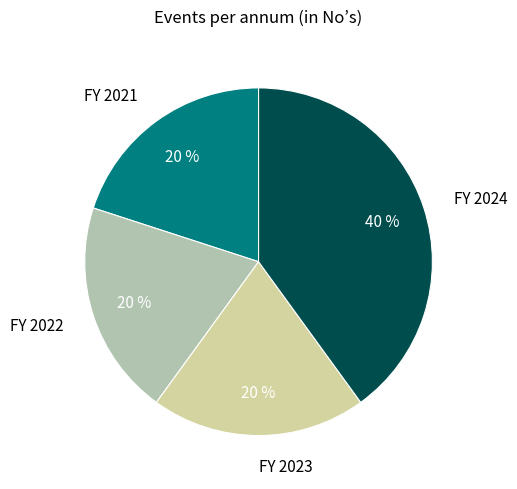

To the nearest percent, what is the combined percentage of FY 2021 and FY 2024?

60%